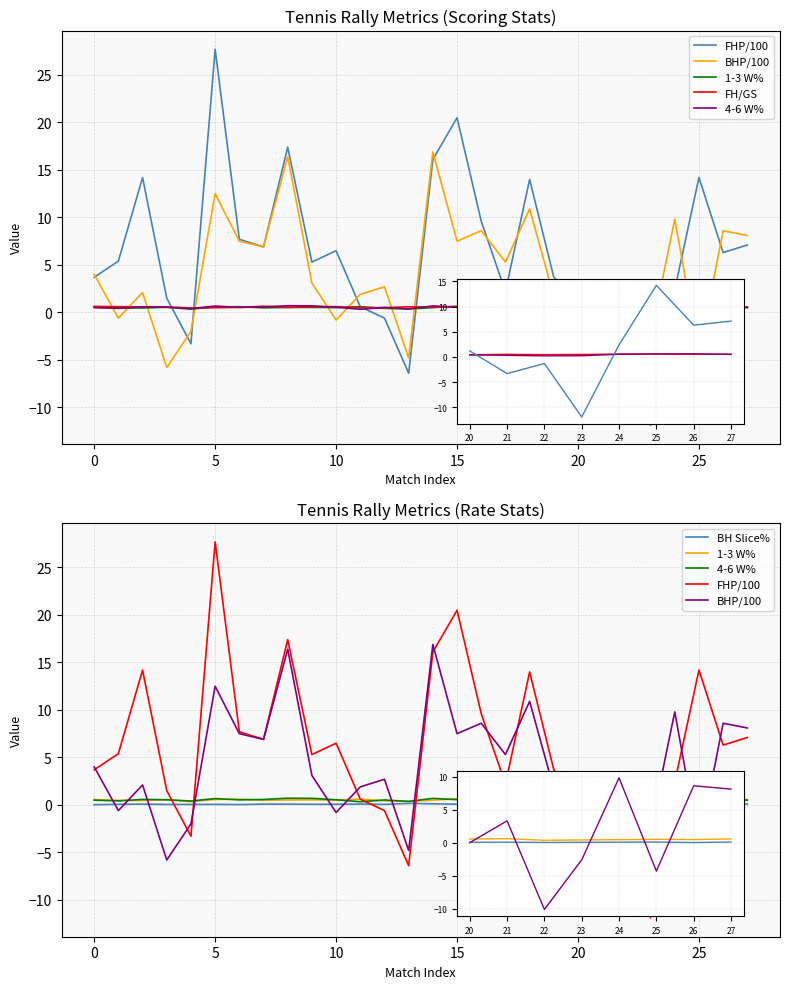

What is the approximate value of FH/GS at 17?

0.5